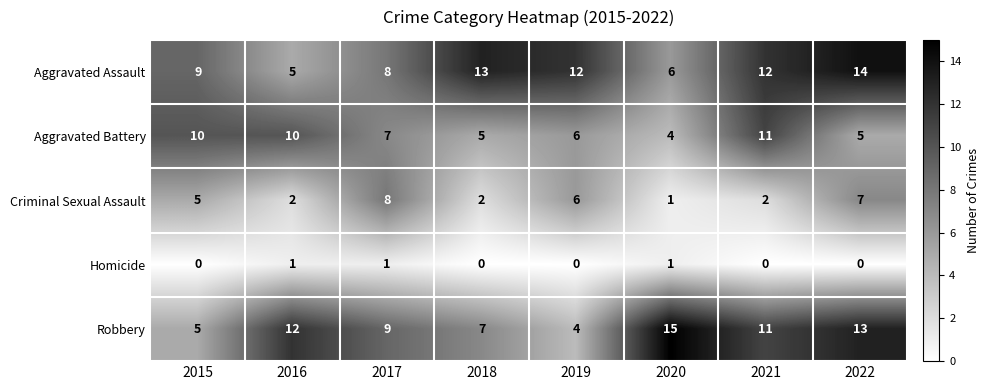

Which series has the largest total across all categories?

Aggravated Assault